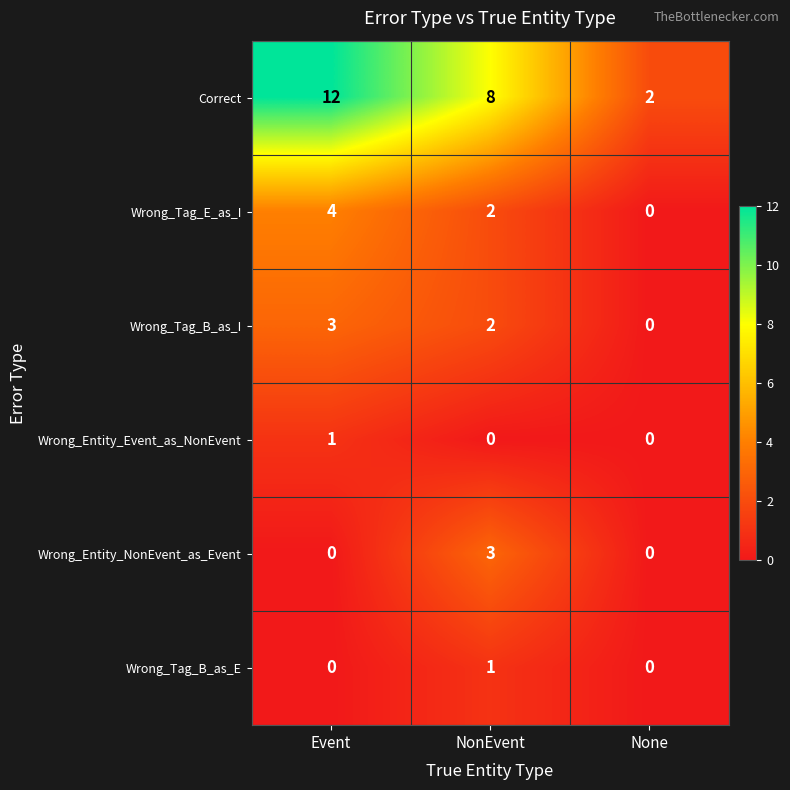

Which category has the highest value across all series?

Event